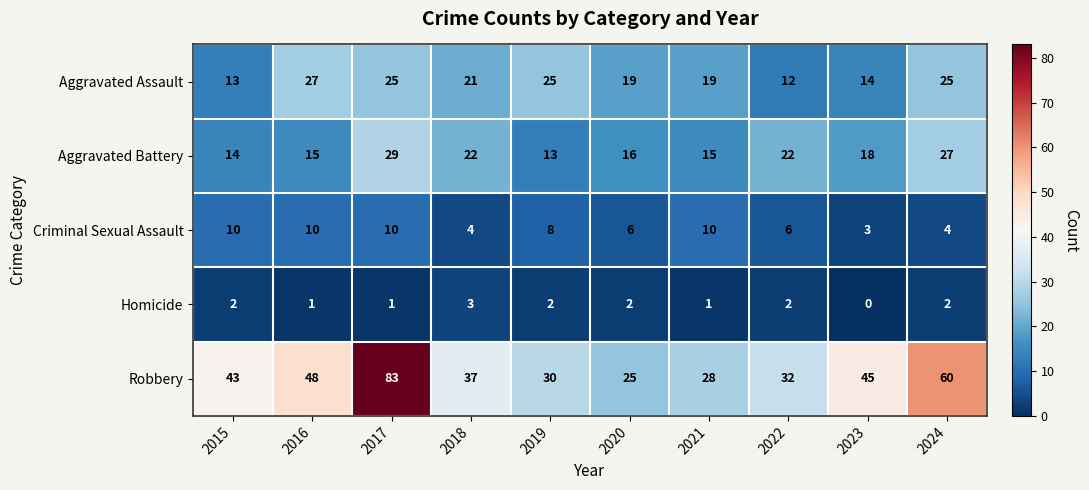

Between 2017 and 2020, which series saw the biggest shift?

Robbery